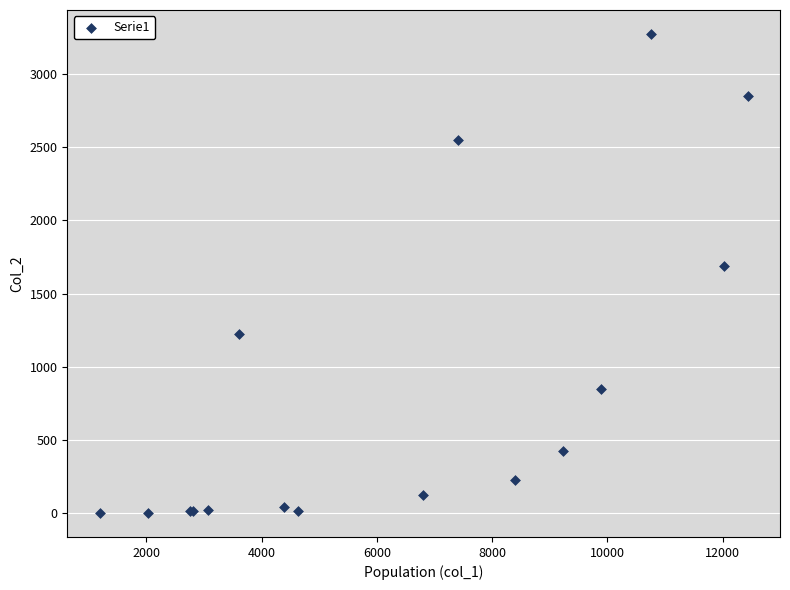

What Y value in the scatter plot is closest to 1638?

1690